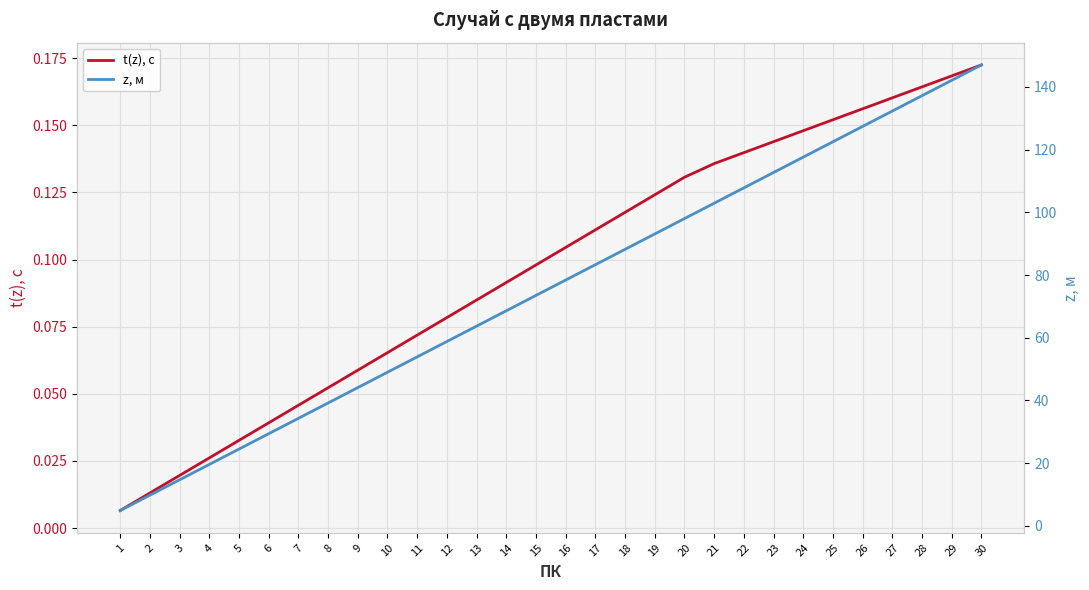

Is the value of z, м at 12 greater than the value of t(z), с at 14?

Yes